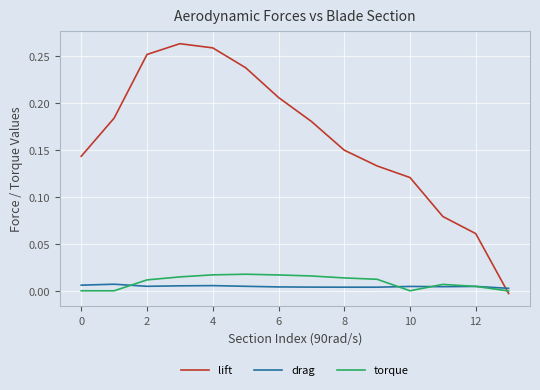

How many intersections are there between lift and drag?

1